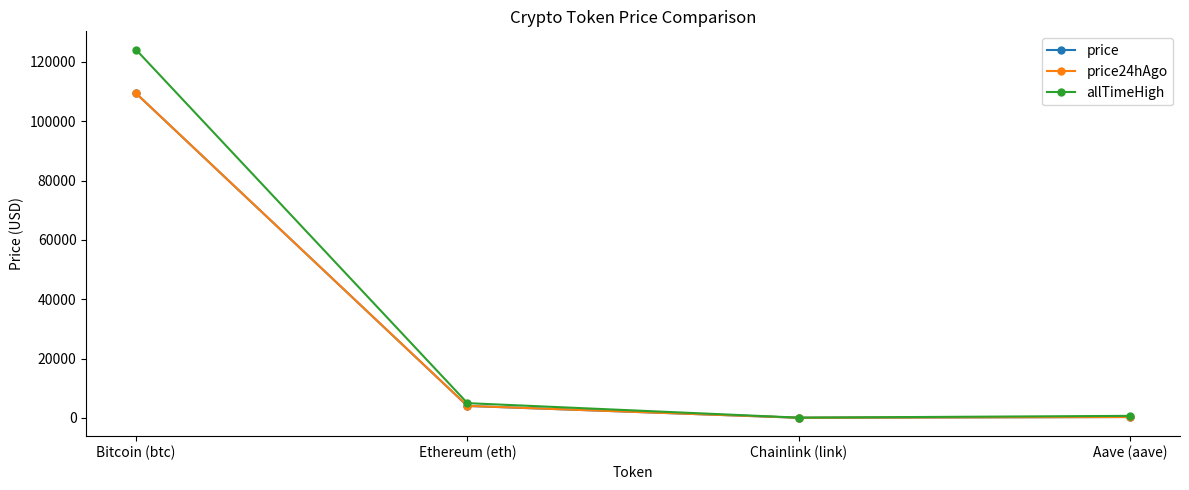

The value of allTimeHigh at Bitcoin (btc) is 205614.7. True or false?

False